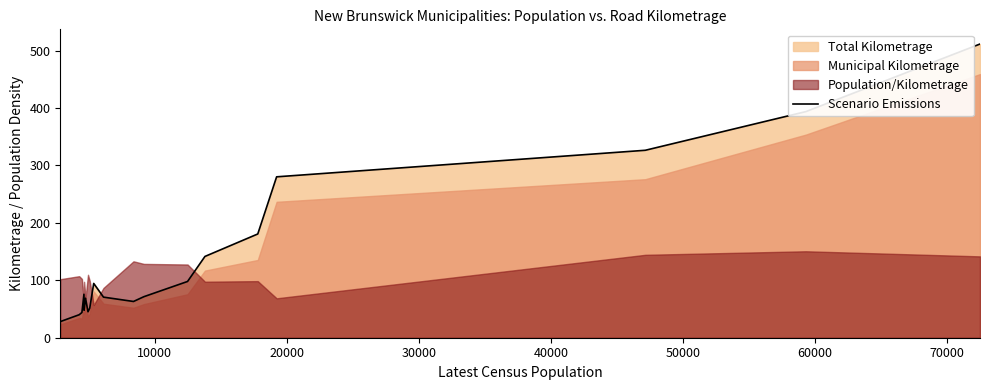

What is the minimum value for Scenario Emissions?

28.1